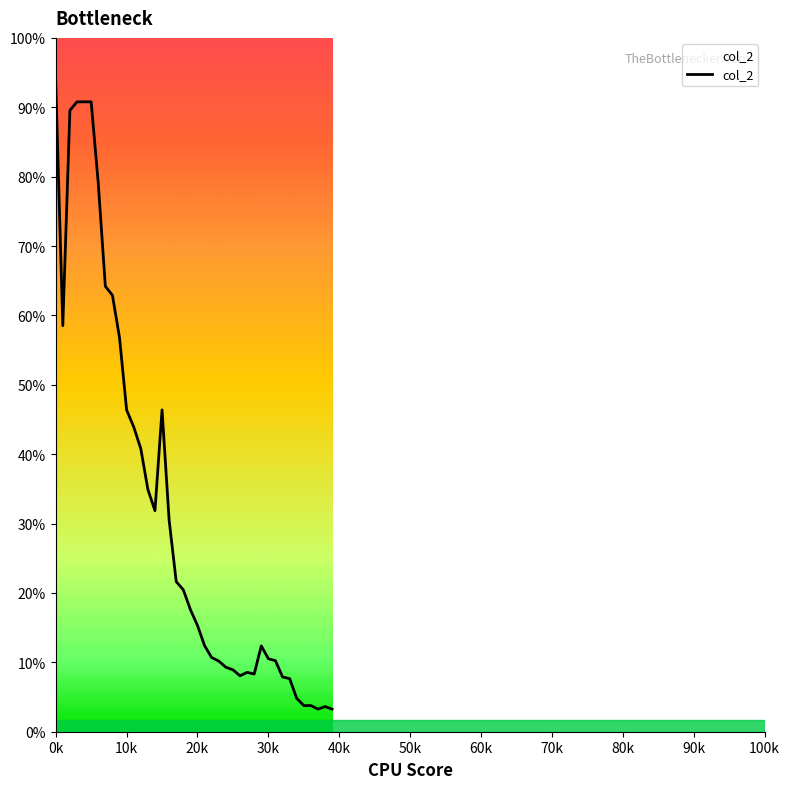

Does the chart have visible grid lines?

No